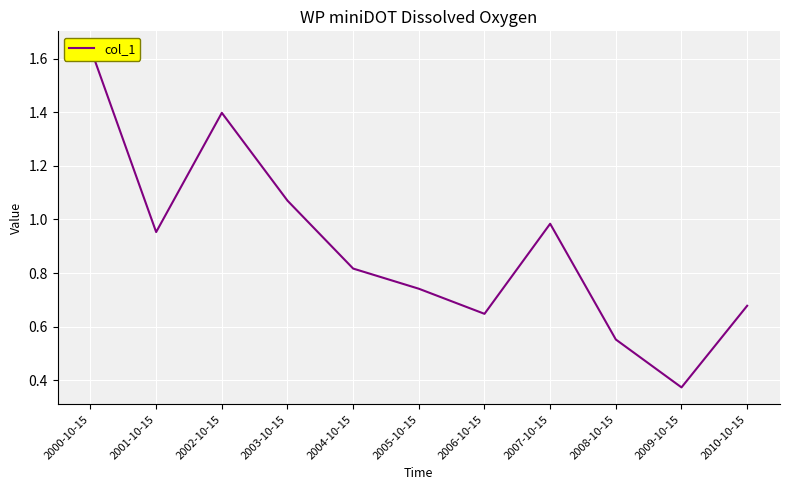

Between 2000-10-15 and 2005-10-15, which is larger?

2000-10-15